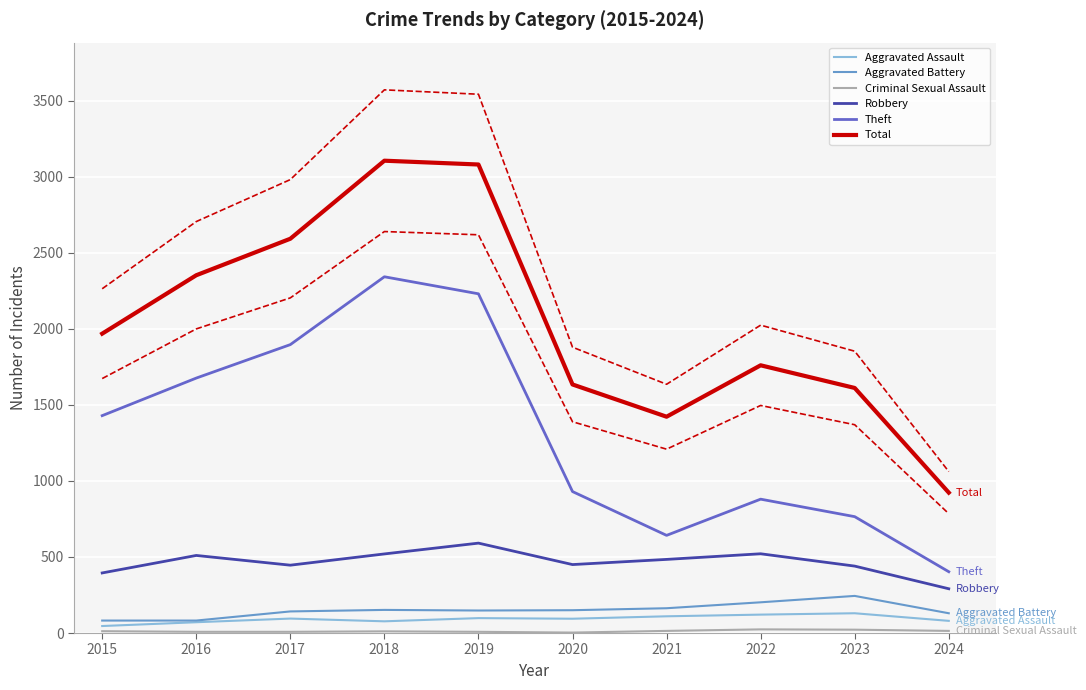

Where is the first local minimum for Total?

2021